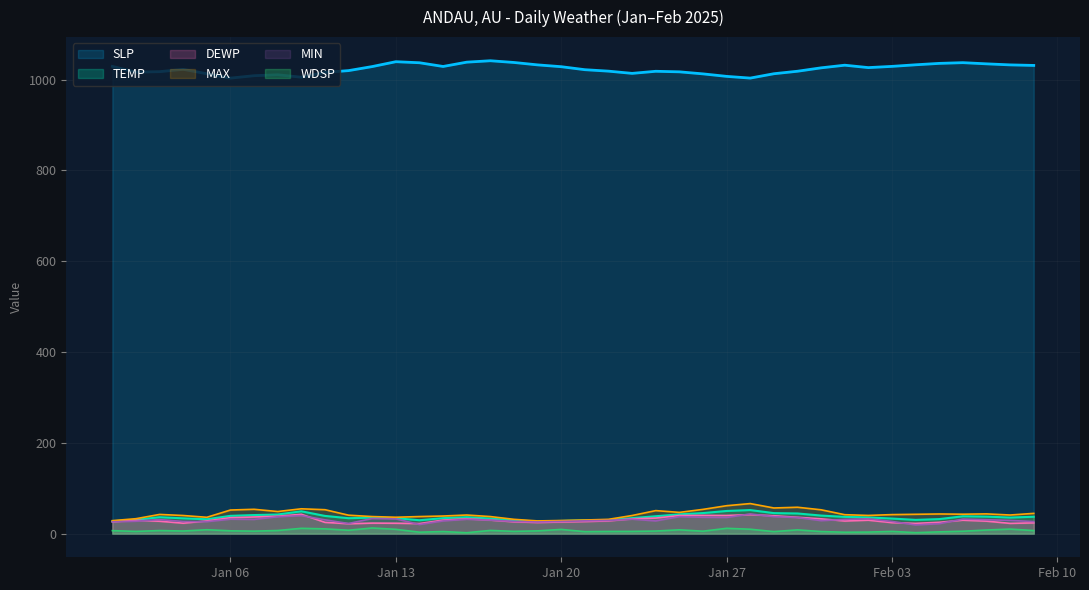

At which label does WDSP reach its peak?

2025-01-12